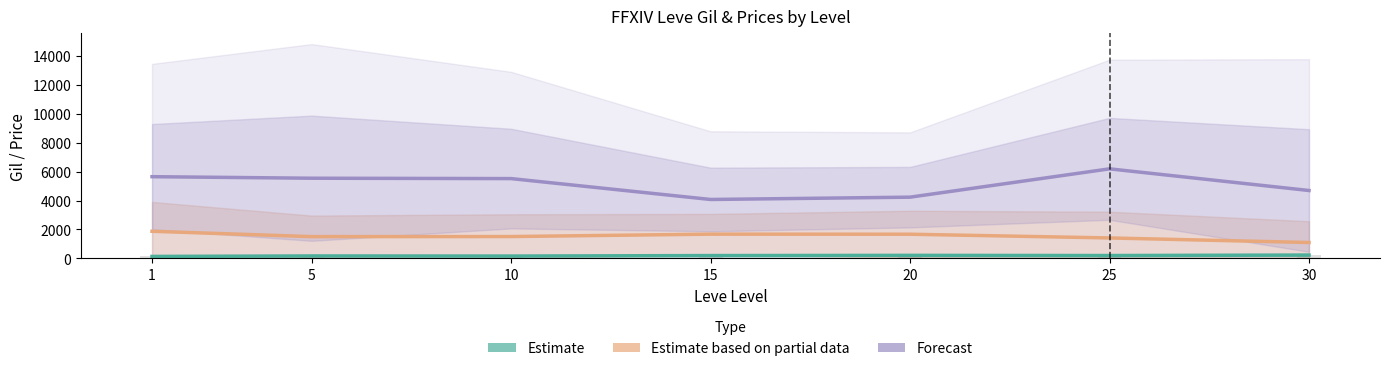

At 10, list the series in order from smallest to largest.

Estimate, Estimate based on partial data, Forecast